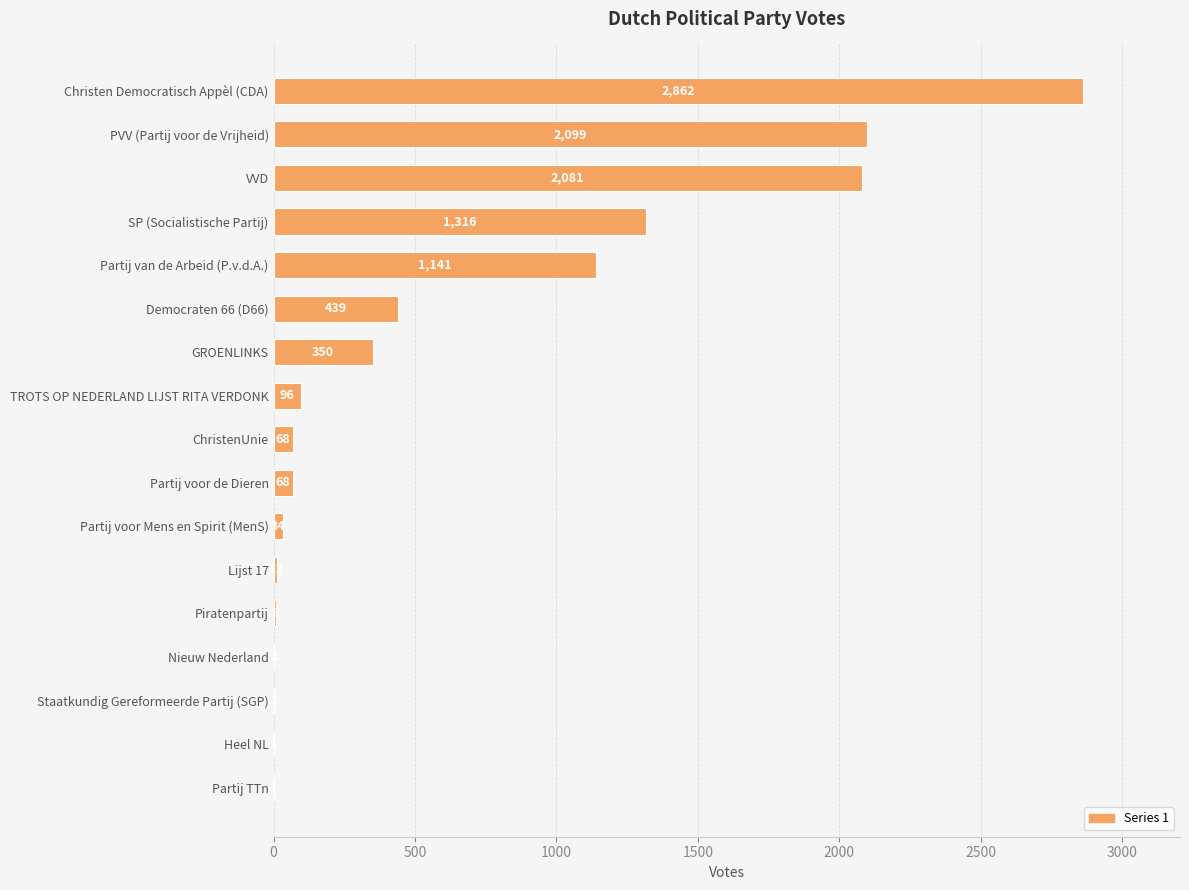

The value at SP (Socialistische Partij) is 1316. True or false?

True